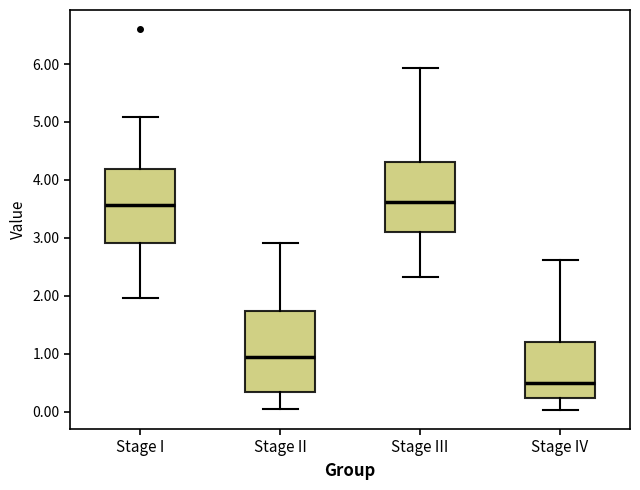

Reading left to right, transcribe this box plot: for each box, give where its median line is, the range the box spans, and where its two whiskers end, as read against the y-axis. The values are not printed on the chart, so give them approximately, as read against the axis.

Stage I: median 3.6, box 2.9 to 4.2, whiskers 2.0 to 5.1
Stage II: median 0.9, box 0.3 to 1.7, whiskers 0.0 to 2.9
Stage III: median 3.6, box 3.1 to 4.3, whiskers 2.3 to 5.9
Stage IV: median 0.5, box 0.2 to 1.2, whiskers 0.0 to 2.6